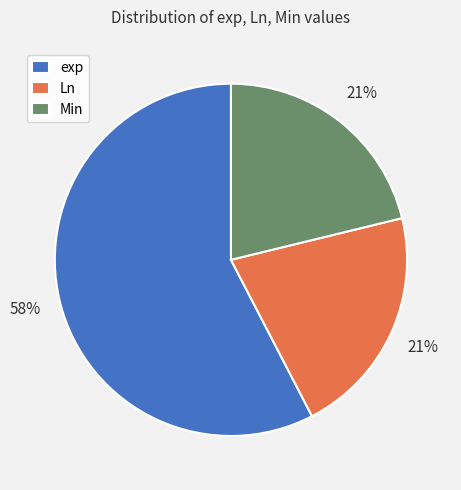

What is the ratio of the value at Ln to the value at Min?

1.0